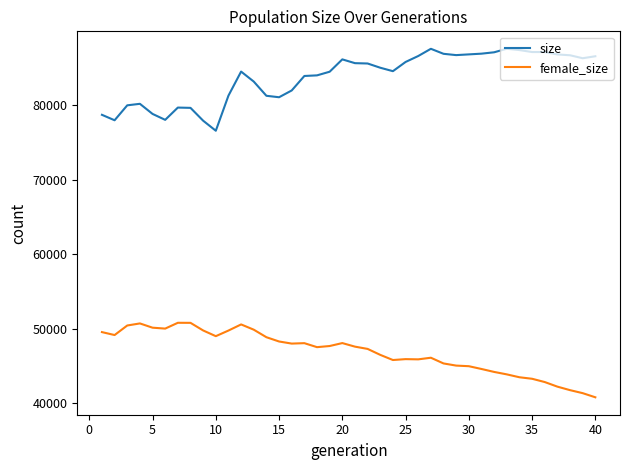

What is the difference between the maximum and minimum values in the size series?

11001